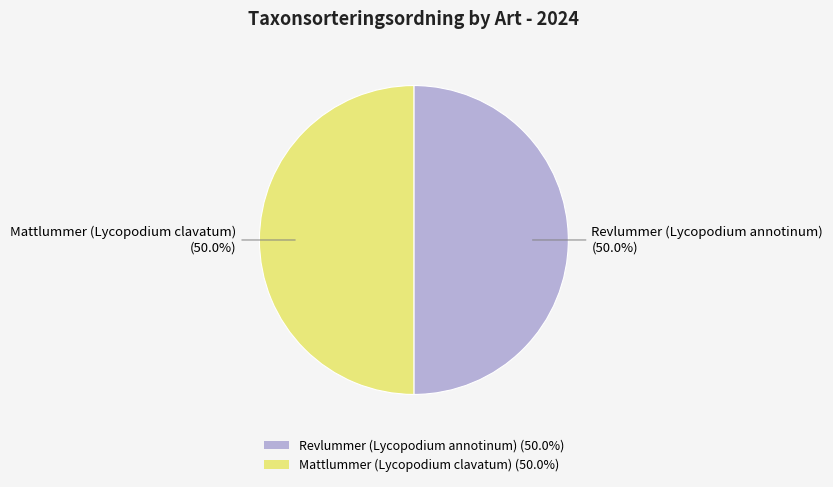

What is the ratio of the value at Revlummer (Lycopodium annotinum) (50.0%) to the value at Mattlummer (Lycopodium clavatum) (50.0%)?

1.0